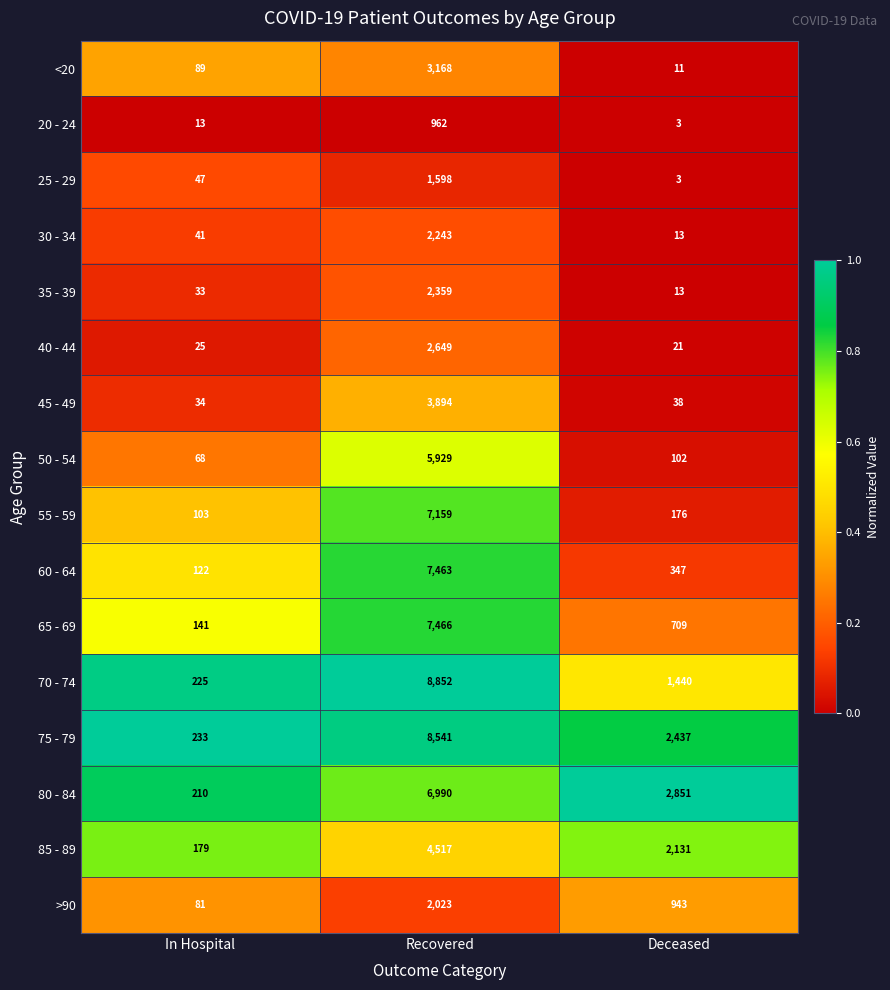

Which series changed the most between Recovered and Deceased?

70 - 74